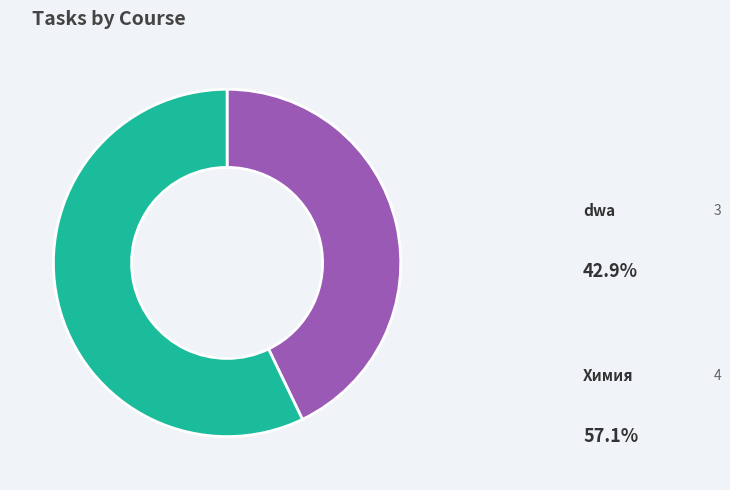

What is the largest slice in the pie chart?

Химия